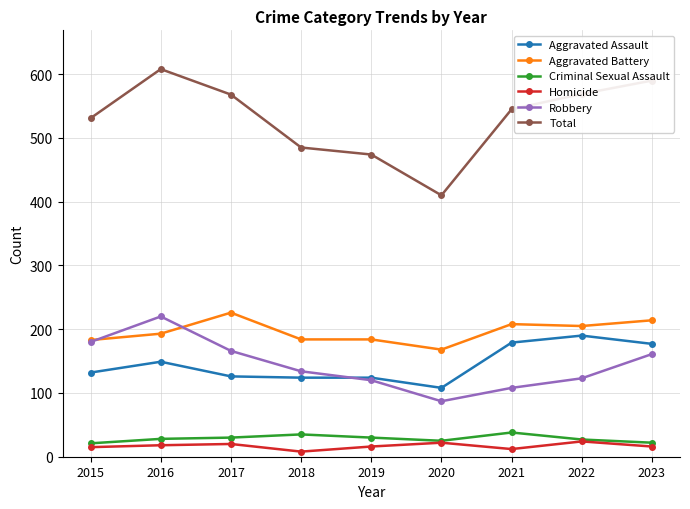

True or false: Total has more than 1 points higher than both neighbors.

False